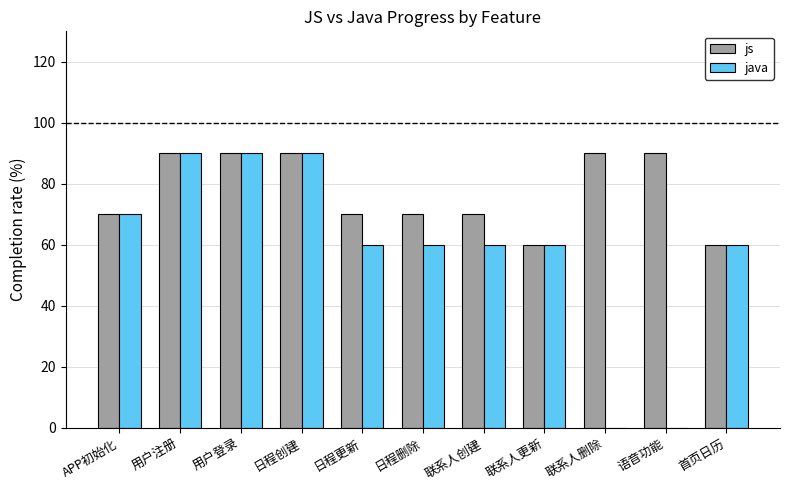

How many data points does each series have?

11